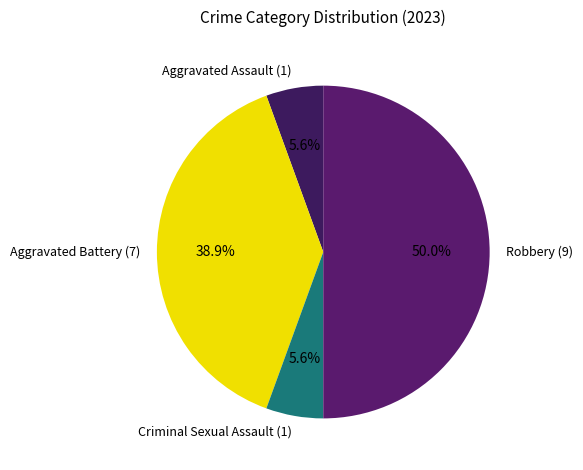

The Robbery slice represents 50% of the pie. True or false?

True